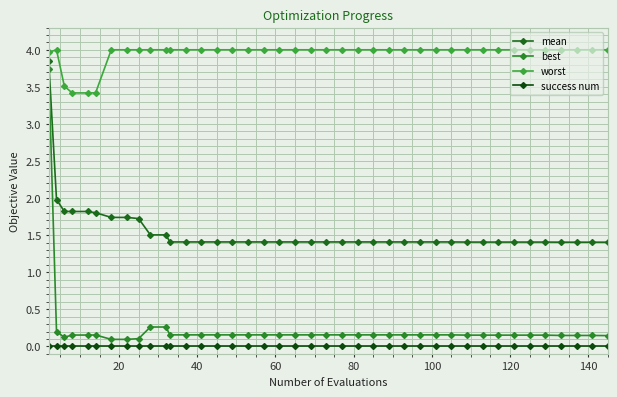

Reading left to right, list all the values displayed in this chart.

mean: 3.9	2.0	1.8	1.8	1.8	1.8	1.7	1.7	1.7	1.5	1.5	1.4	1.4	1.4	1.4	1.4	1.4	1.4	1.4	1.4	1.4	1.4	1.4	1.4	1.4	1.4	1.4	1.4	1.4	1.4	1.4	1.4	1.4	1.4	1.4	1.4	1.4	1.4	1.4	1.4
best: 3.7	0.2	0.1	0.2	0.2	0.2	0.1	0.1	0.1	0.3	0.3	0.2	0.2	0.2	0.2	0.2	0.2	0.2	0.2	0.2	0.2	0.2	0.2	0.2	0.2	0.2	0.2	0.2	0.2	0.2	0.2	0.2	0.2	0.2	0.2	0.2	0.1	0.1	0.1	0.1
worst: 4.0	4.0	3.5	3.4	3.4	3.4	4.0	4.0	4.0	4.0	4.0	4.0	4.0	4.0	4.0	4.0	4.0	4.0	4.0	4.0	4.0	4.0	4.0	4.0	4.0	4.0	4.0	4.0	4.0	4.0	4.0	4.0	4.0	4.0	4.0	4.0	4.0	4.0	4.0	4.0
success num: 0.0	0.0	0.0	0.0	0.0	0.0	0.0	0.0	0.0	0.0	0.0	0.0	0.0	0.0	0.0	0.0	0.0	0.0	0.0	0.0	0.0	0.0	0.0	0.0	0.0	0.0	0.0	0.0	0.0	0.0	0.0	0.0	0.0	0.0	0.0	0.0	0.0	0.0	0.0	0.0